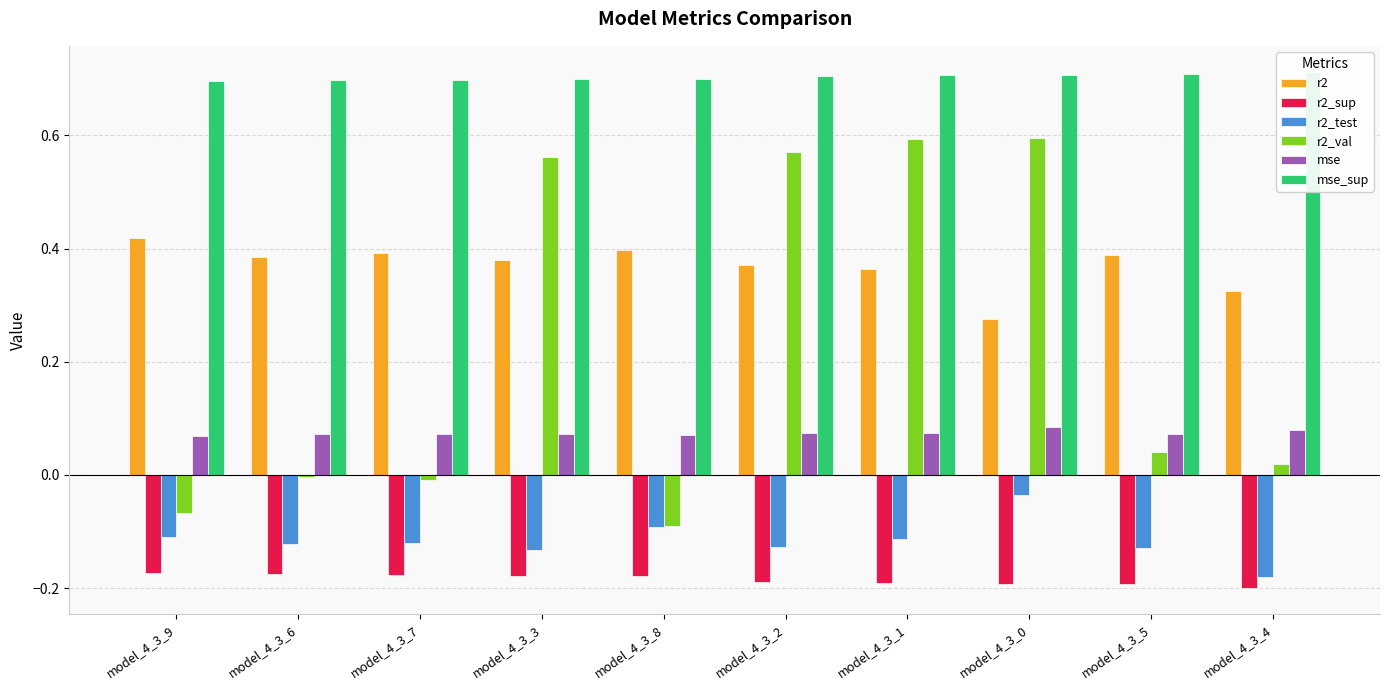

What is the total value across all series at model_4_3_9?

0.8